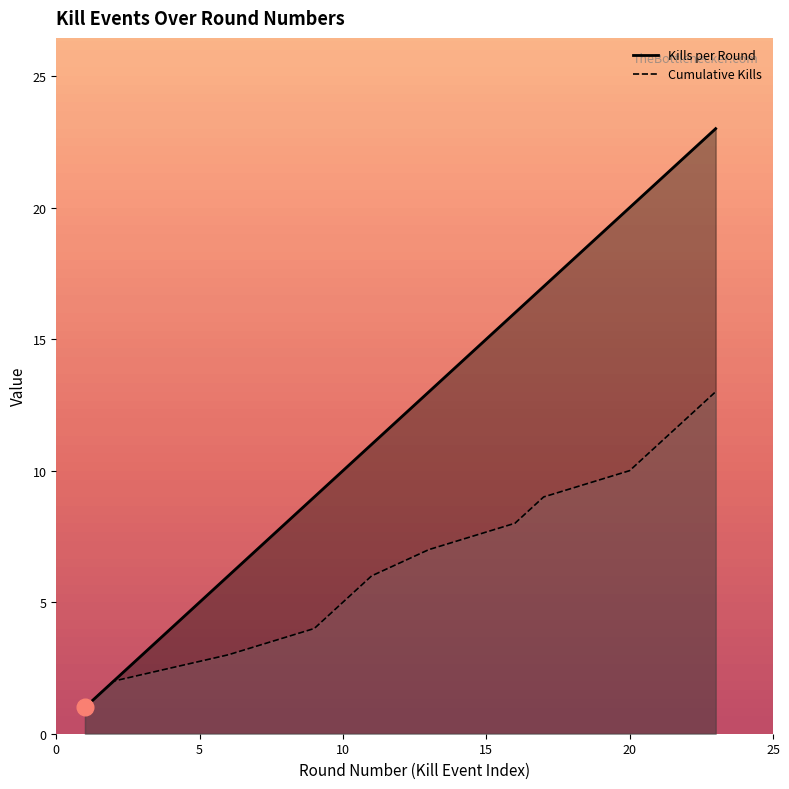

What is the difference between the Kills per Round values at 2 and 17?

15